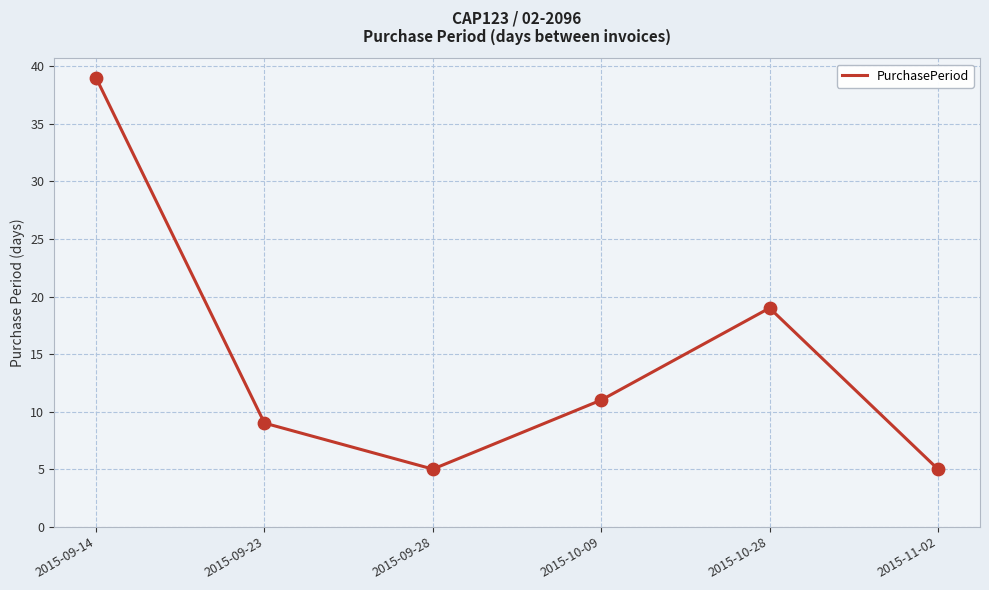

Between 2015-09-23 and 2015-09-14, which is larger?

2015-09-14